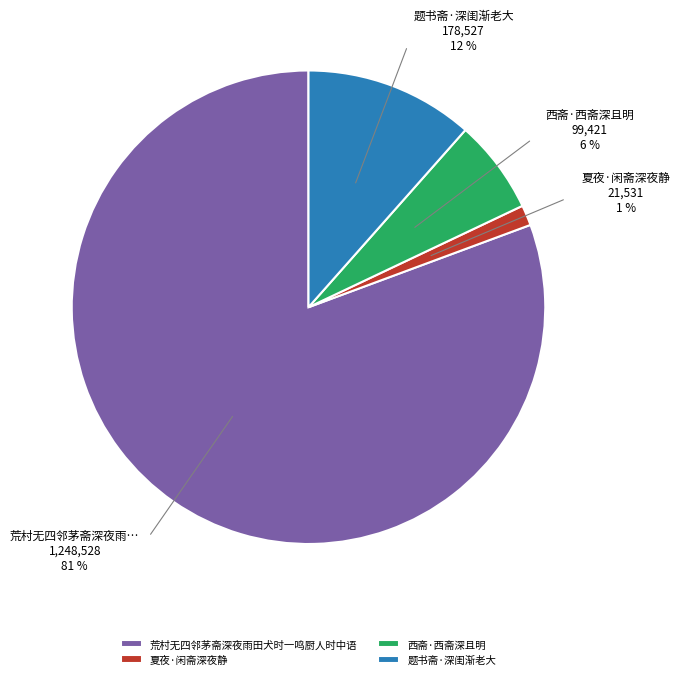

True or false: 题书斋·深闺渐老大 accounts for 12% of the total.

True